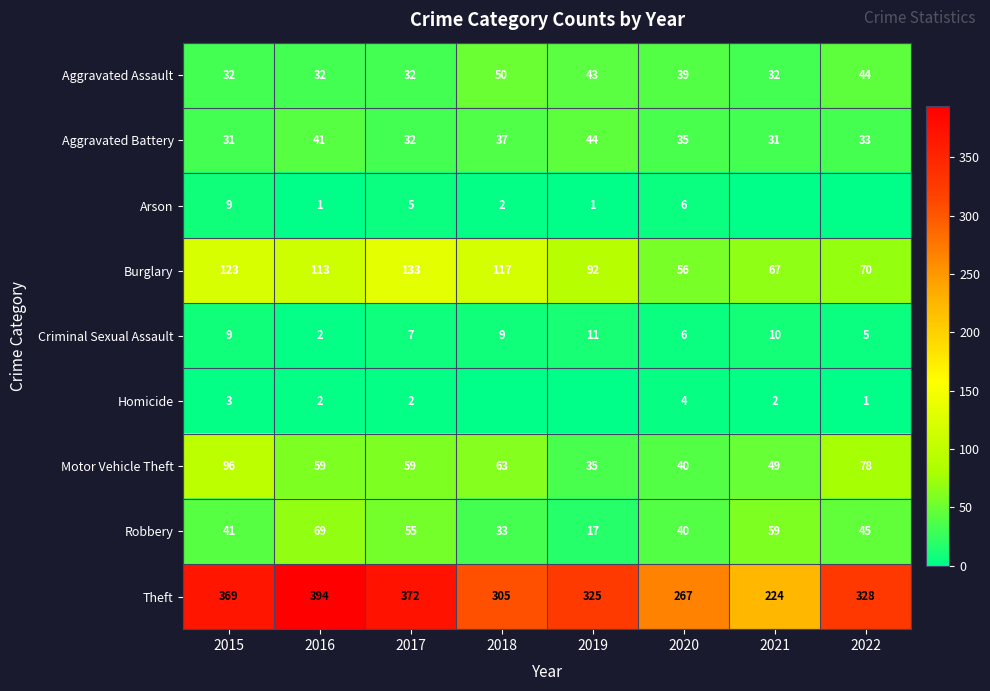

True or false: Homicide has a value of 2 at 2017.

True